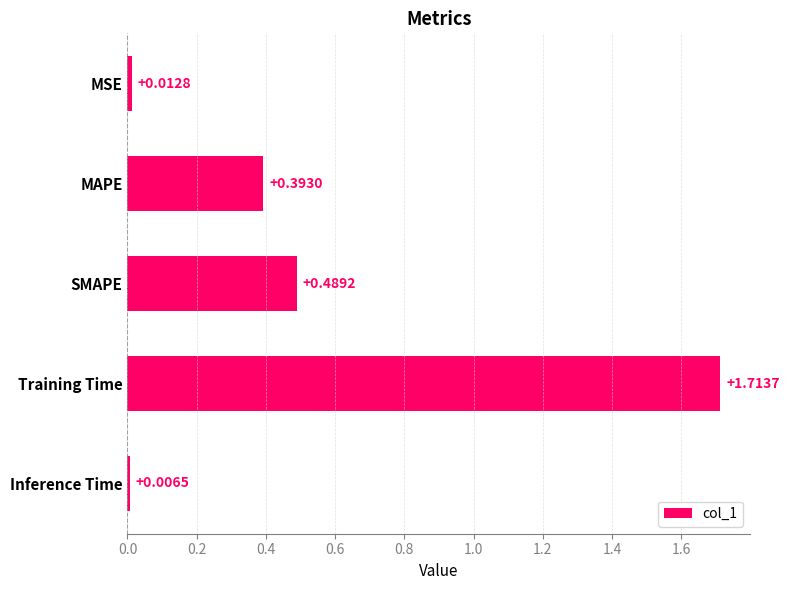

Count the number of data series in this chart.

1